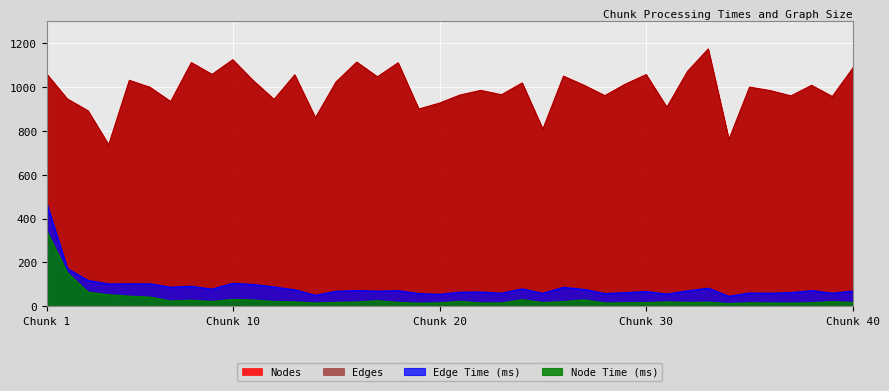

How many lines are shown in the chart?

4